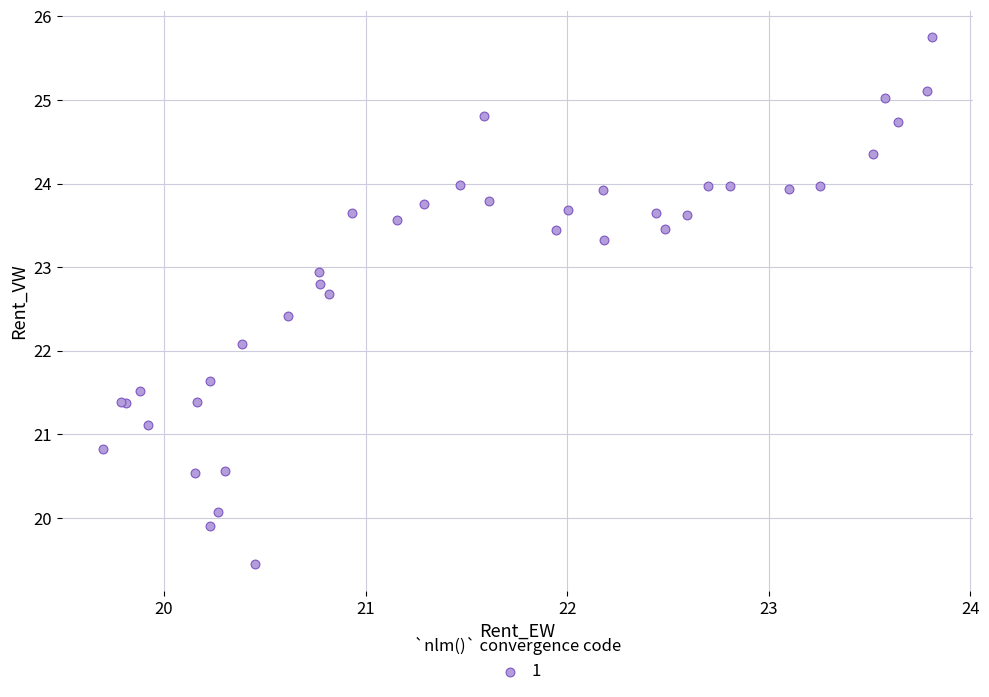

What Y value in the scatter plot is closest to 22?

22.1